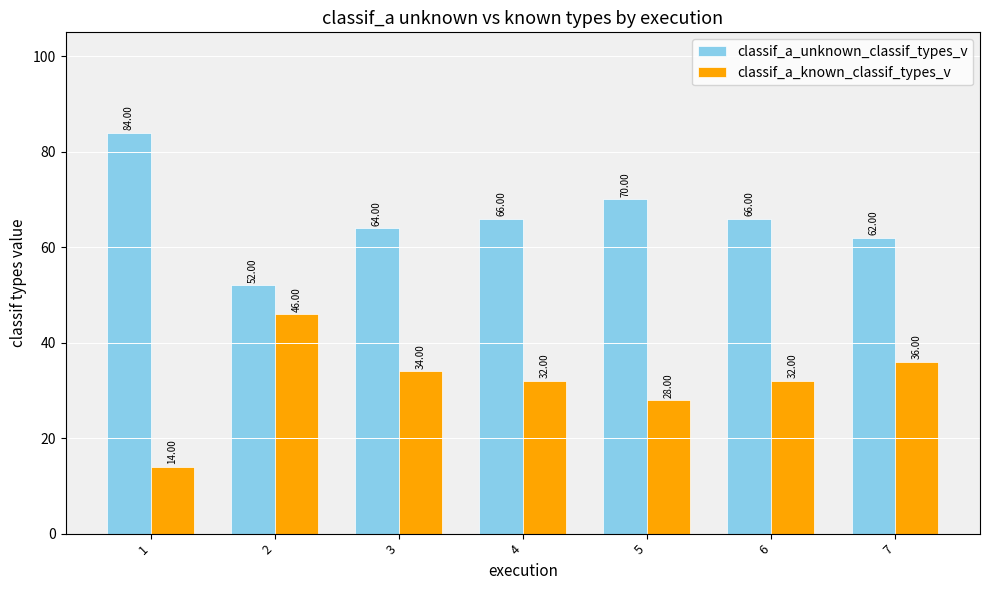

List the series in order of their overall mean, lowest first.

classif_a_known_classif_types_v, classif_a_unknown_classif_types_v